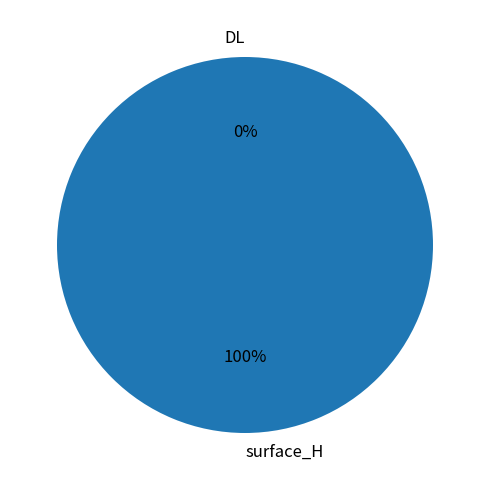

True or false: DL accounts for 0% of the total.

True